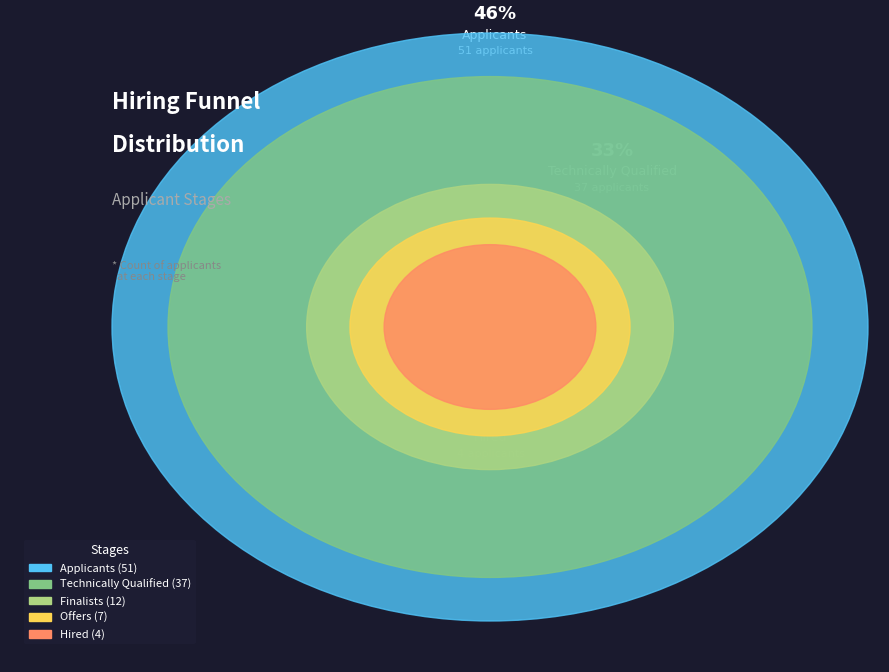

True or false: Finalists accounts for 2% of the total.

False